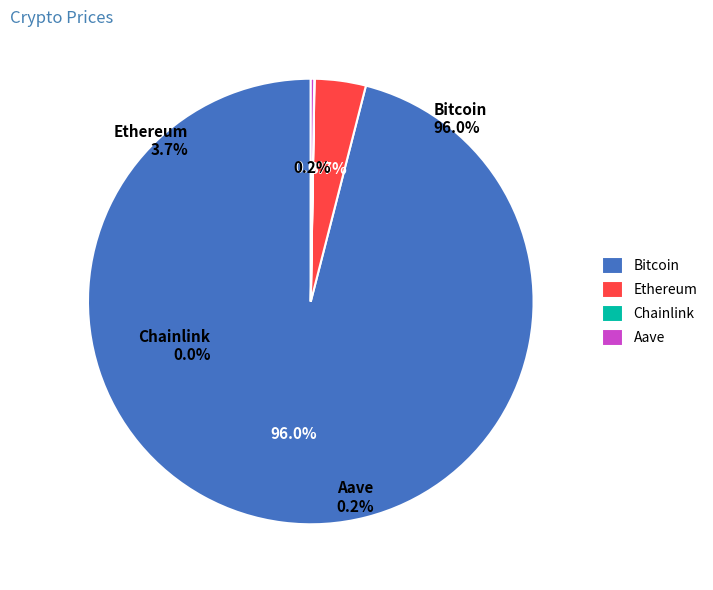

Is it true that Ethereum is 4% of the pie?

True